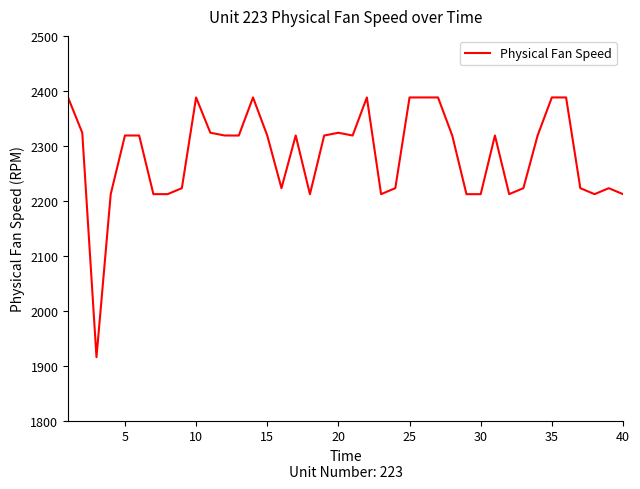

What is the average value?

2283.5